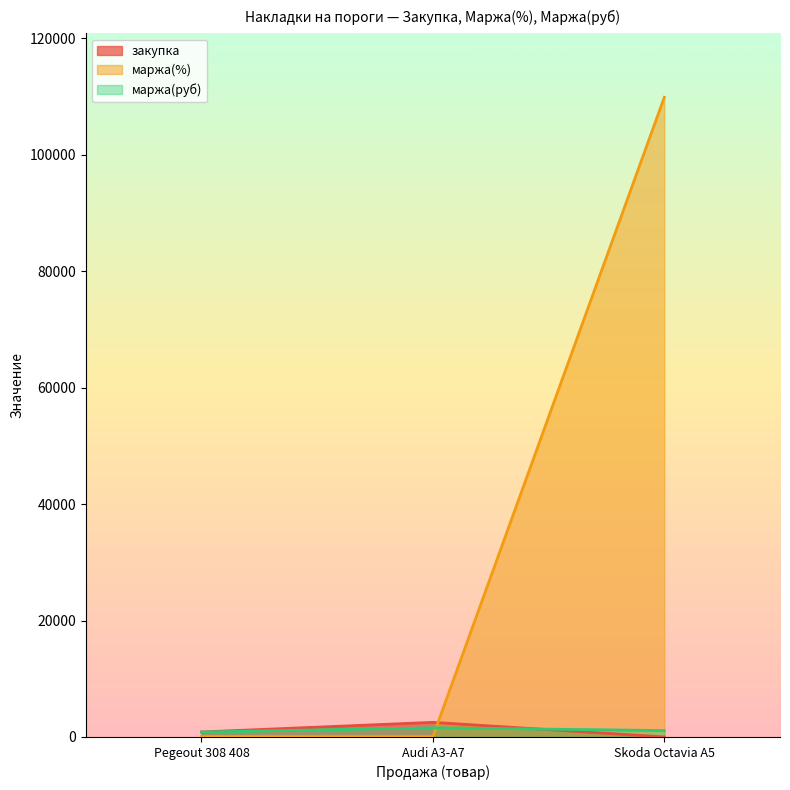

Reading right to left, transcribe all the data shown in this chart.

закупка: 1.0	2512.4	860.7
маржа(%): 109900.0	63.2	97.5
маржа(руб): 1099.0	1587.6	839.3